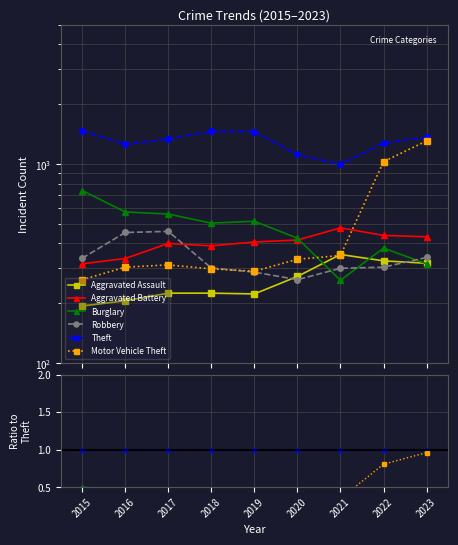

At which label is Theft closest to 1?

2015